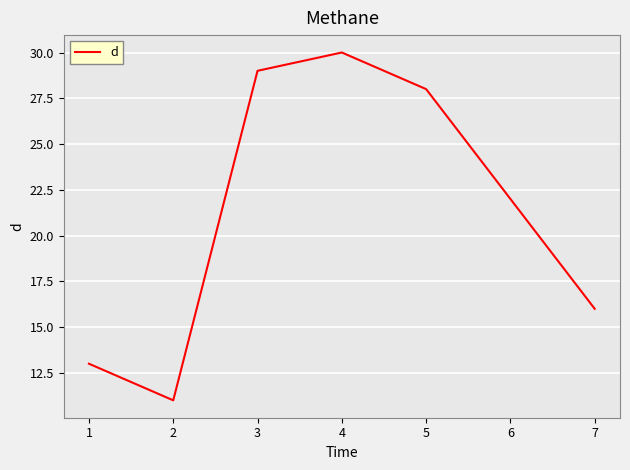

What is the difference between the values at 4 and 3?

1